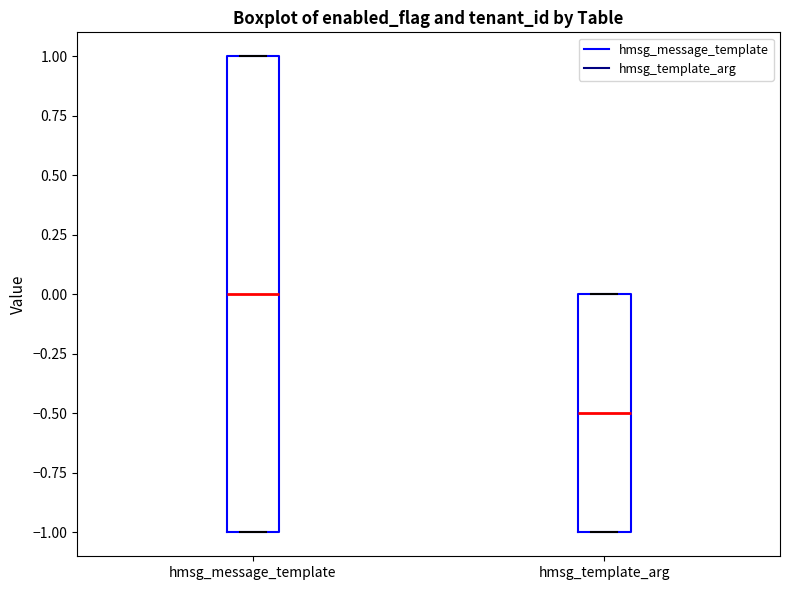

Which box is the tallest, from its lower edge to its upper edge?

hmsg_message_template